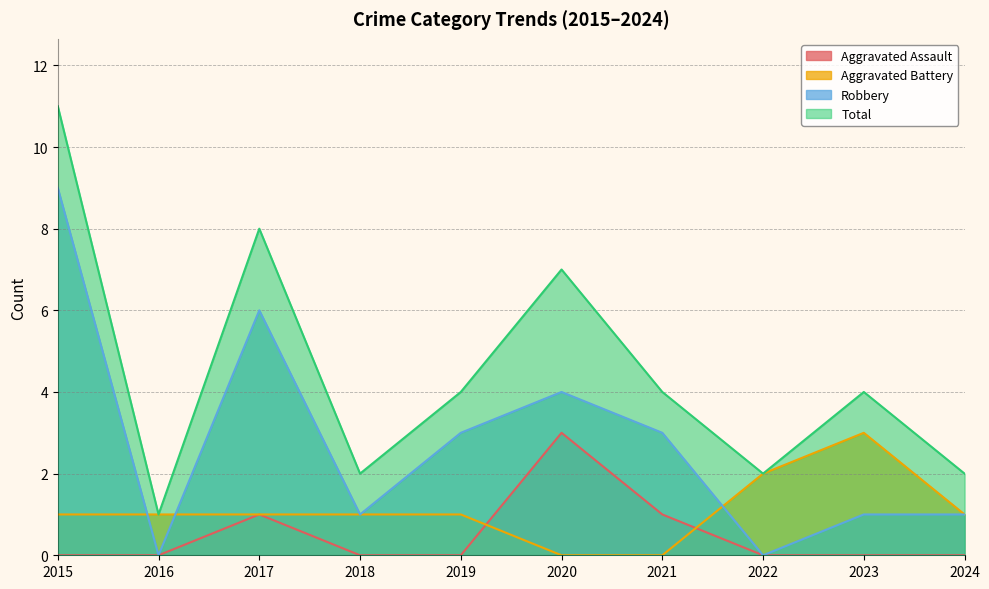

Count the Robbery values in the range 1 to 4.

6